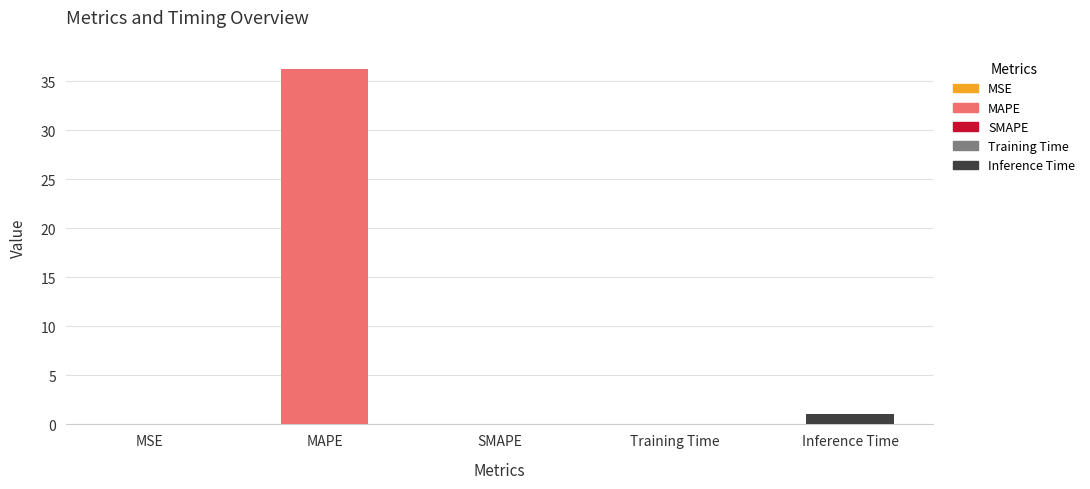

Which label corresponds to the largest value in the chart?

MAPE